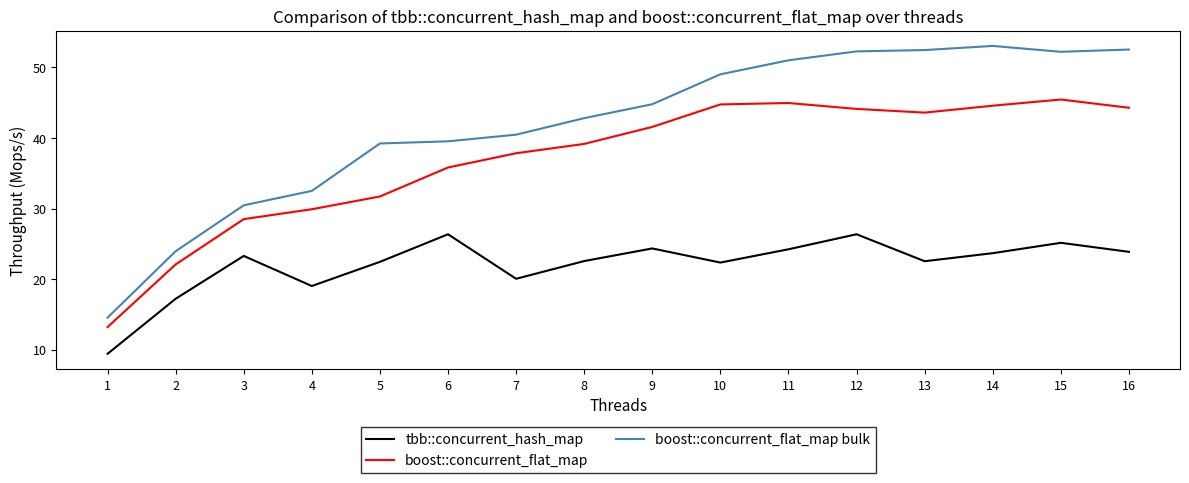

Is it true that boost::concurrent_flat_map bulk equals 39.2 at 5?

True